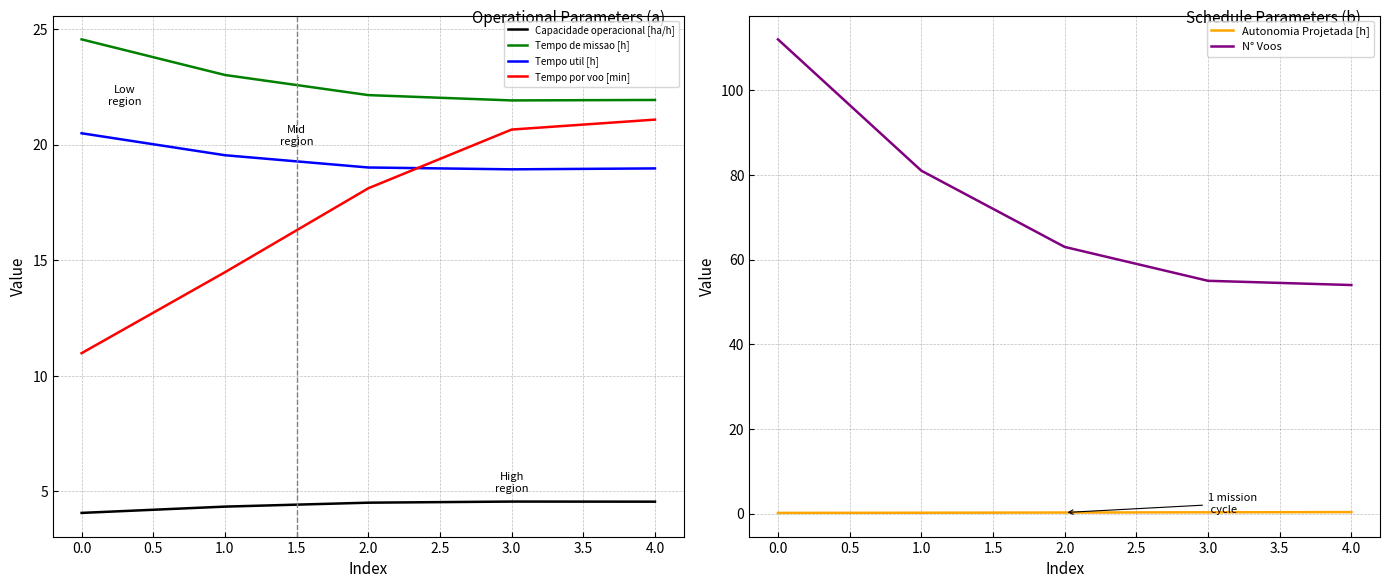

True or false: Tempo de missao [h] has a value of 21.9 at 3.0.

True